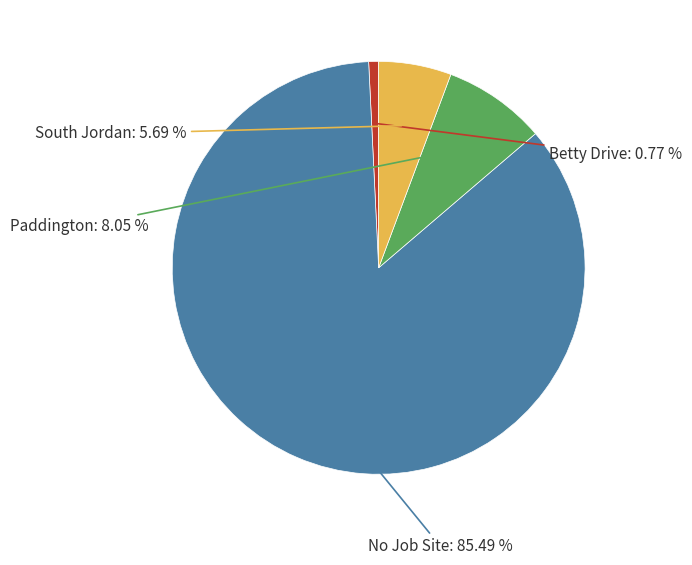

What percentage is the South Jordan slice, to the nearest percent?

6%